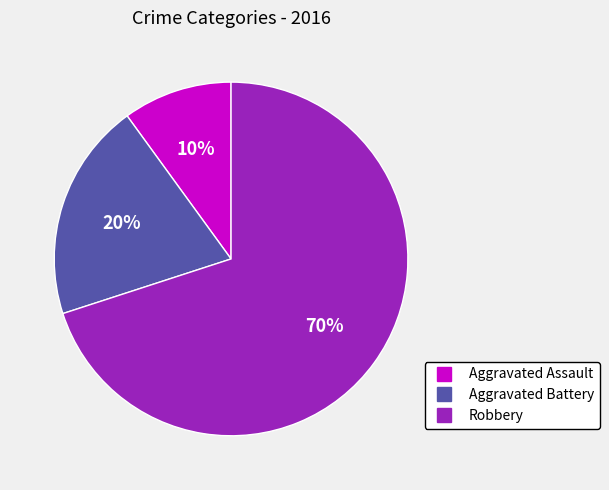

To the nearest percent, what is the average slice percentage?

33%